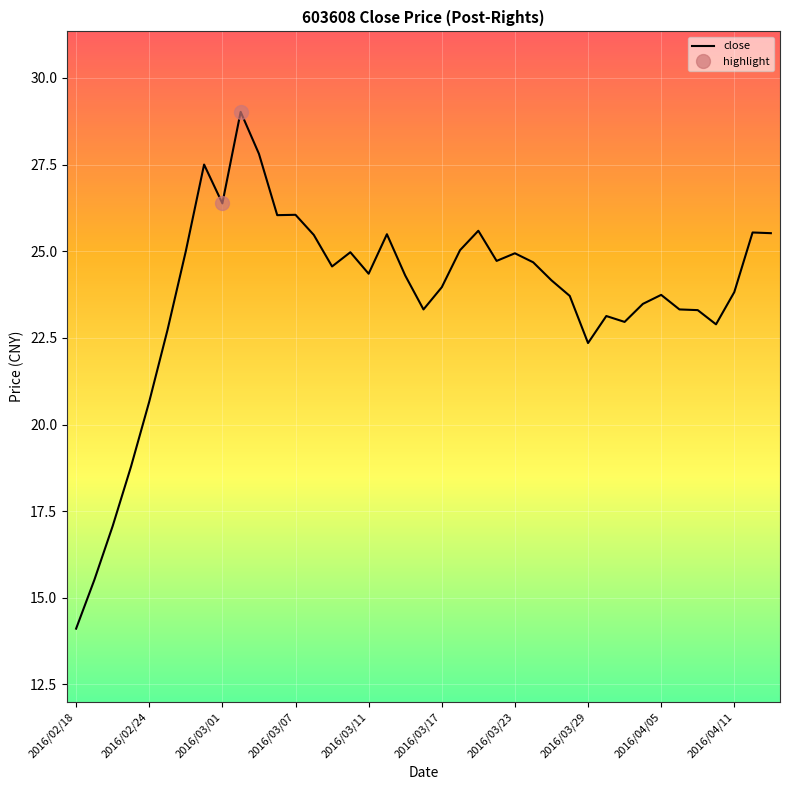

What is the maximum value shown in the chart?

29.0